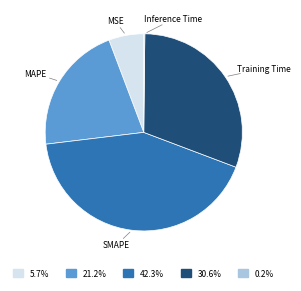

Is there a majority slice in this chart?

No